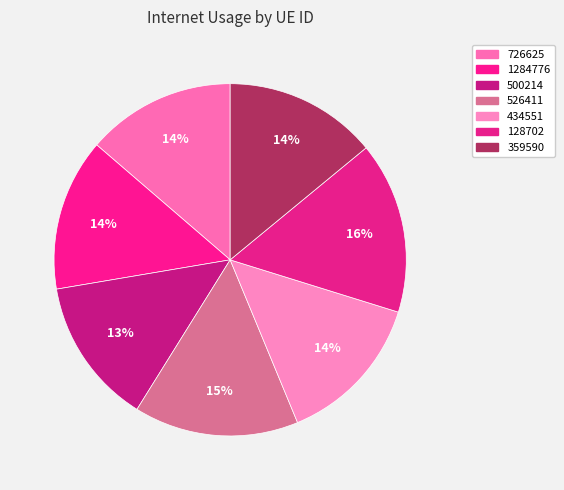

How much of the chart is everything except 526411?

84.9%